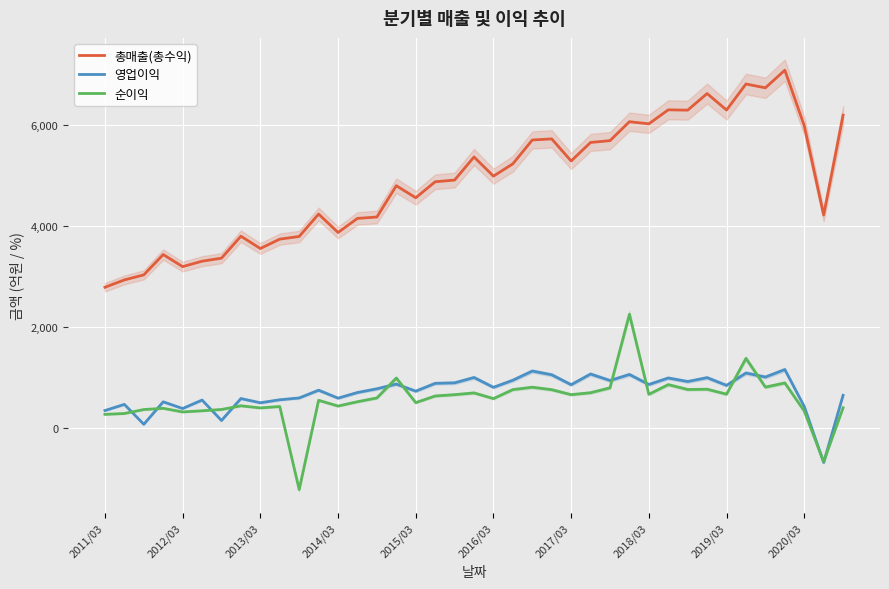

How many values in 영업이익 are above zero?

38